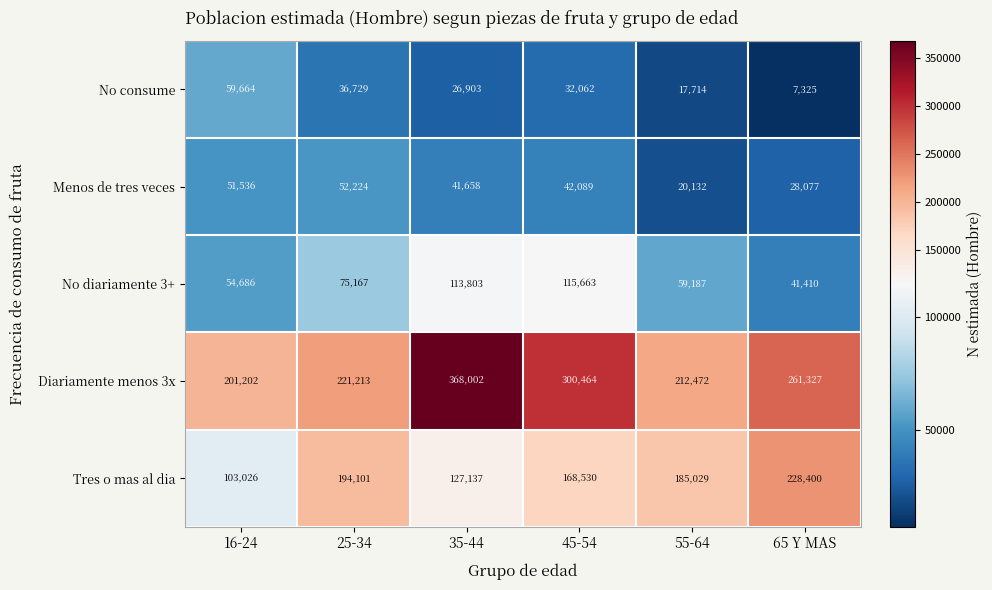

At which category is the sum across all series the highest?

35-44